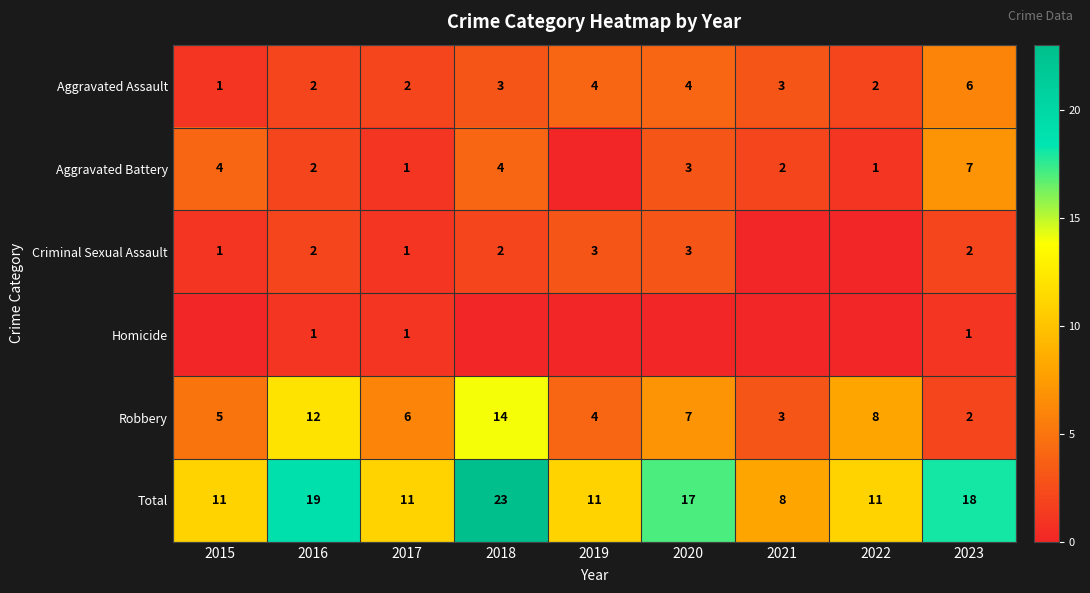

True or false: Aggravated Assault has a value of 2 at 2016.

True